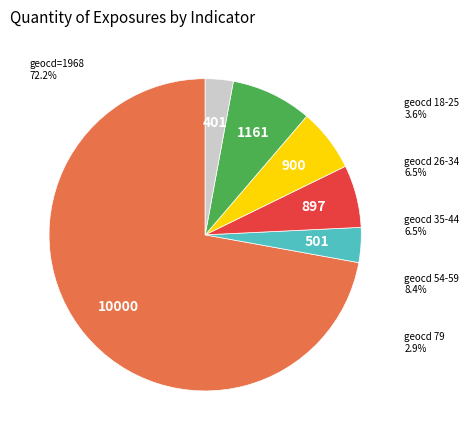

Does any single category account for the majority?

Yes